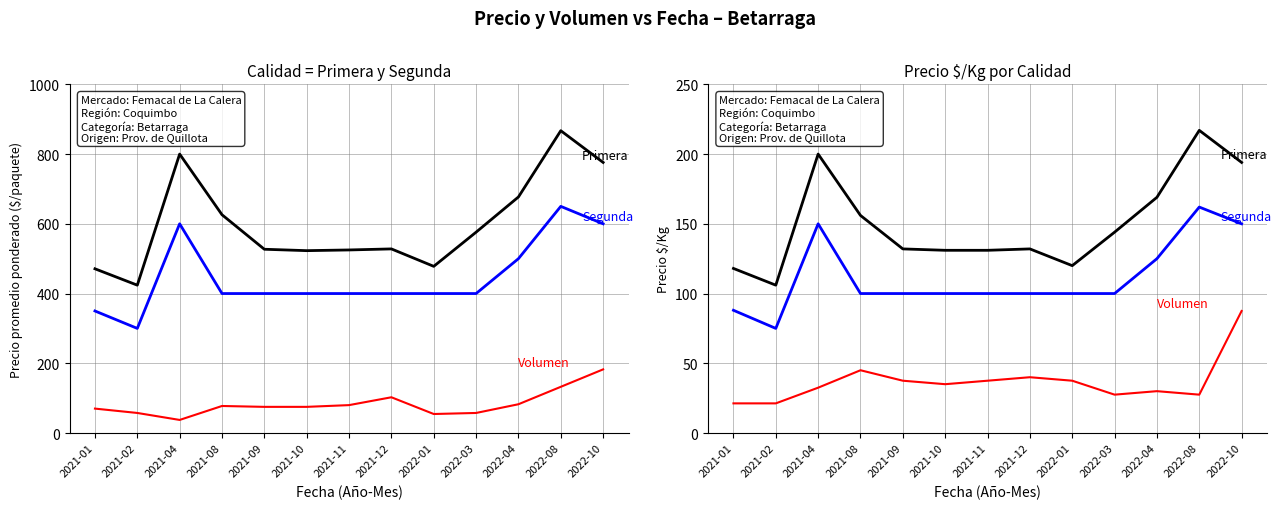

Which category has the highest value across all series?

2022-08